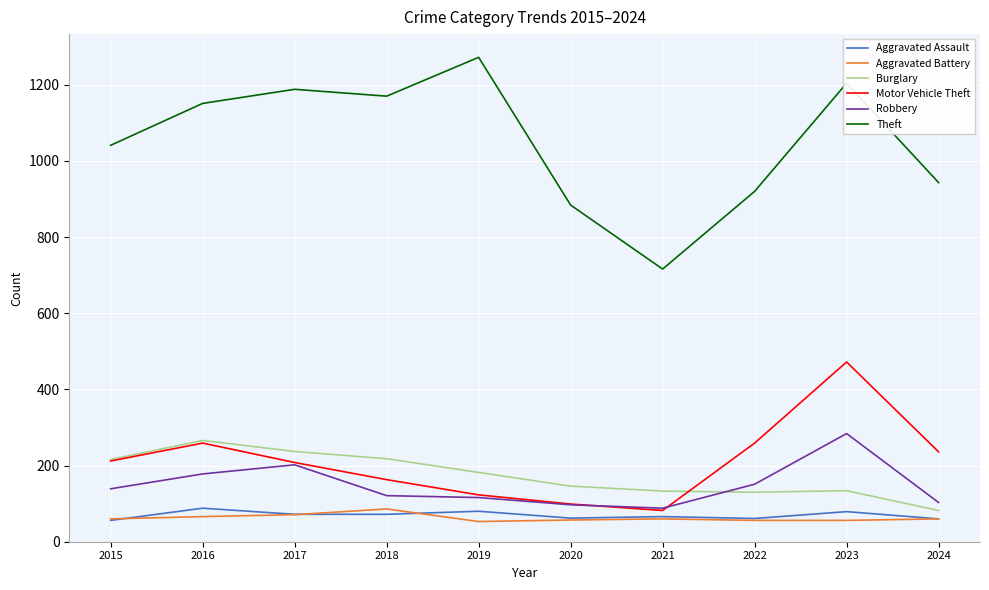

Is the value of Burglary at 2017 greater than the value of Robbery at 2017?

Yes